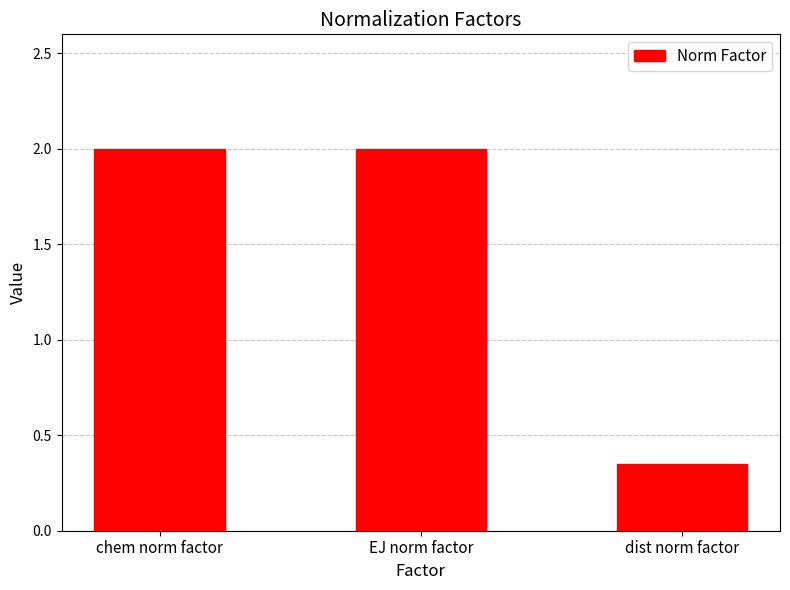

Count the number of categories in the chart.

3